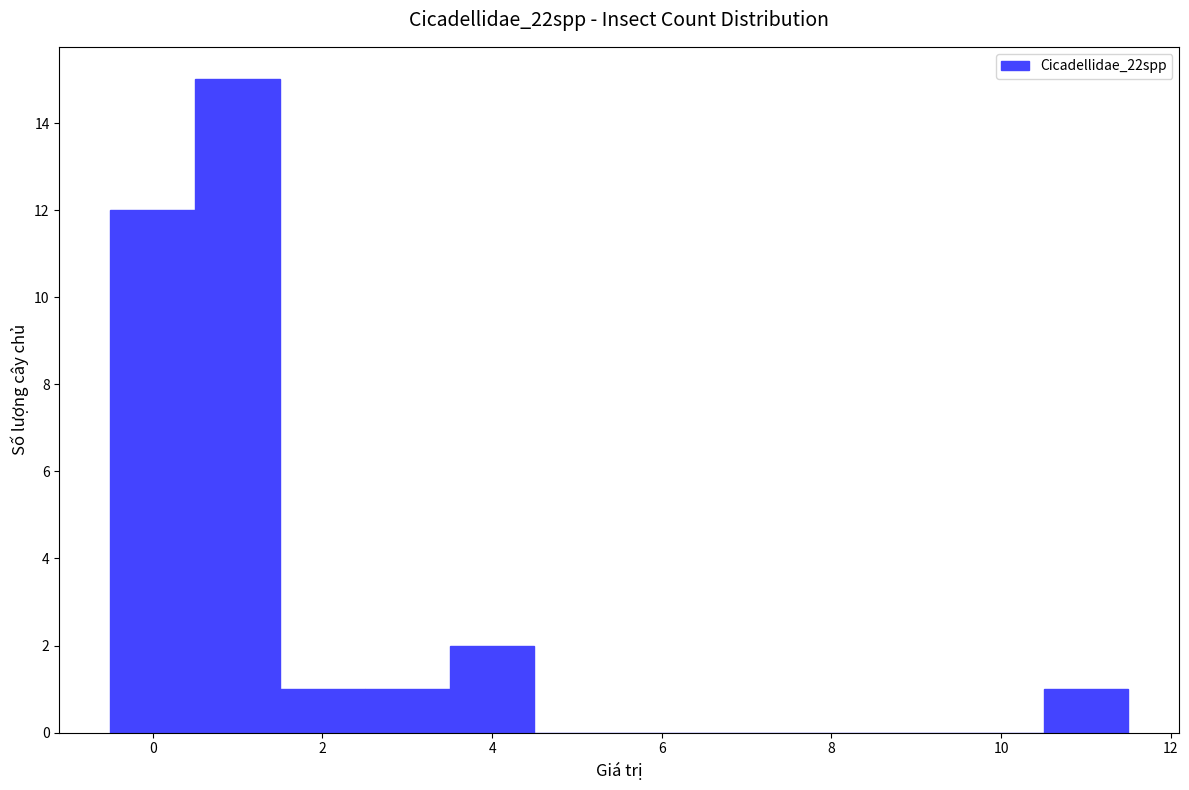

Reading left to right, transcribe this chart: for each bar, give the range it covers on the x-axis and its height. Neither the bar edges nor the heights are printed on the chart, so give them approximately, as read against the axes.

-0.5 to 0.5: 12
0.5 to 1.5: 15
1.5 to 2.5: 1
2.5 to 3.5: 1
3.5 to 4.5: 2
4.5 to 5.5: 0
5.5 to 6.5: 0
6.5 to 7.5: 0
7.5 to 8.5: 0
8.5 to 9.5: 0
9.5 to 10.5: 0
10.5 to 11.5: 1